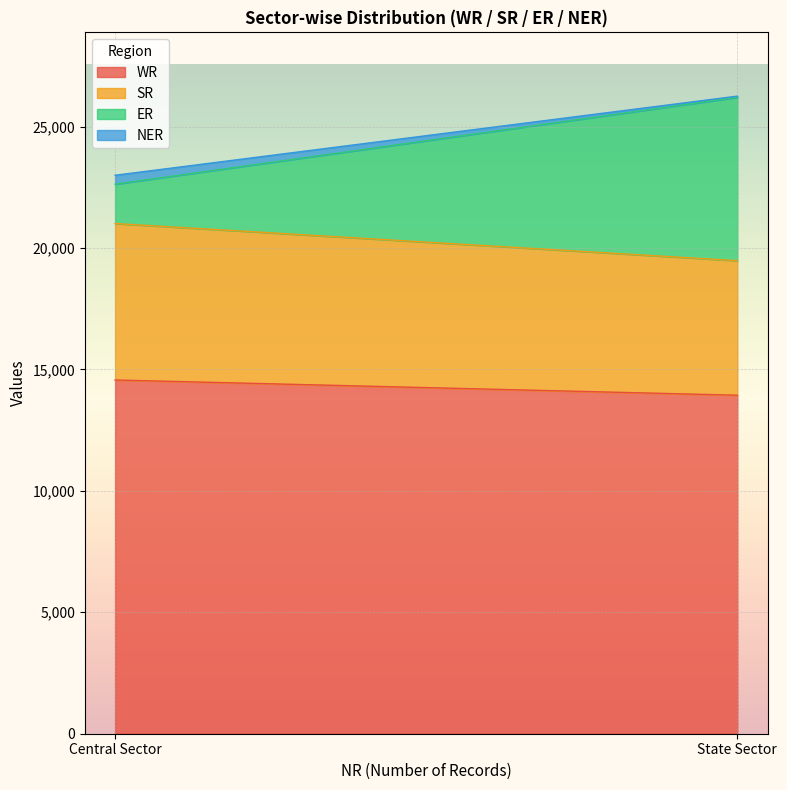

Reading right to left, transcribe all the data shown in this chart.

WR: State Sector=13938	Central Sector=14565
SR: State Sector=5540	Central Sector=6442
ER: State Sector=6725	Central Sector=1620
NER: State Sector=50	Central Sector=368